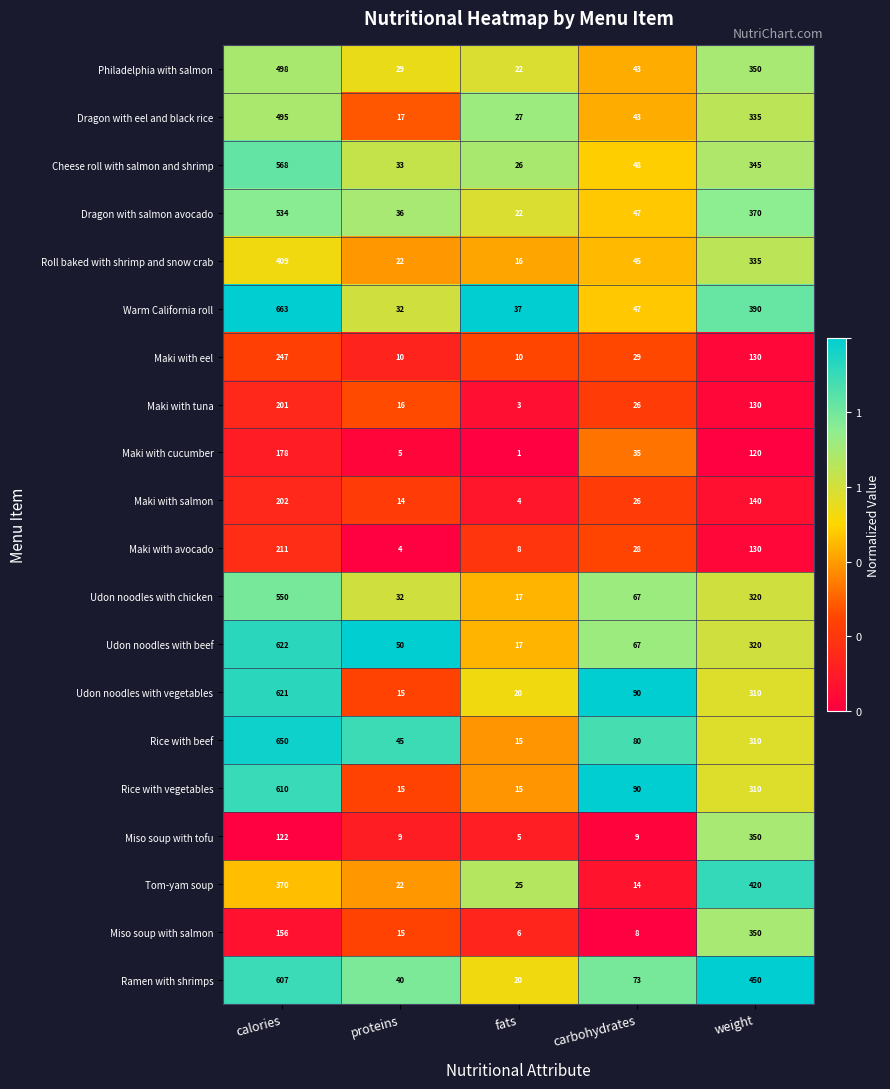

Which category has the lowest value in the Udon noodles with chicken series?

fats